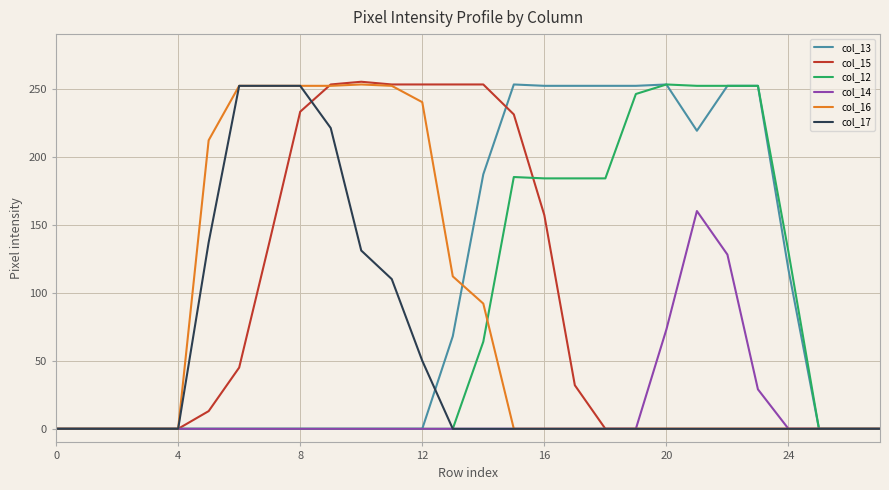

How many intersections are there between col_17 and col_15?

1